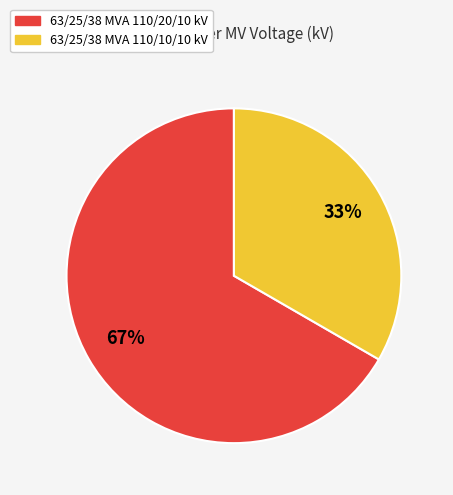

Approximately how many times larger is the value at 63/25/38 MVA 110/10/10 kV compared to 63/25/38 MVA 110/20/10 kV?

0.5